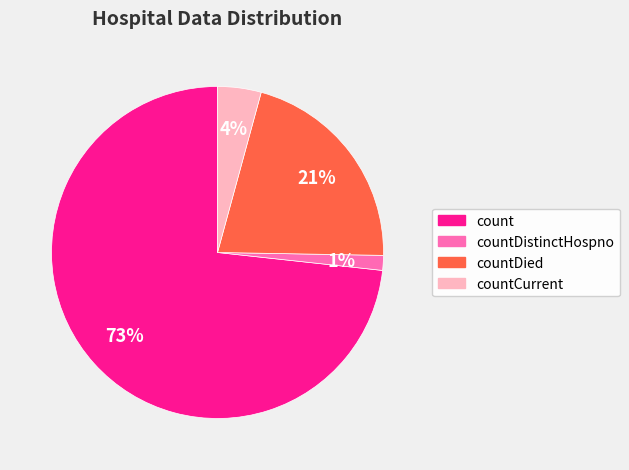

Is there any slice that represents more than half of the pie?

Yes